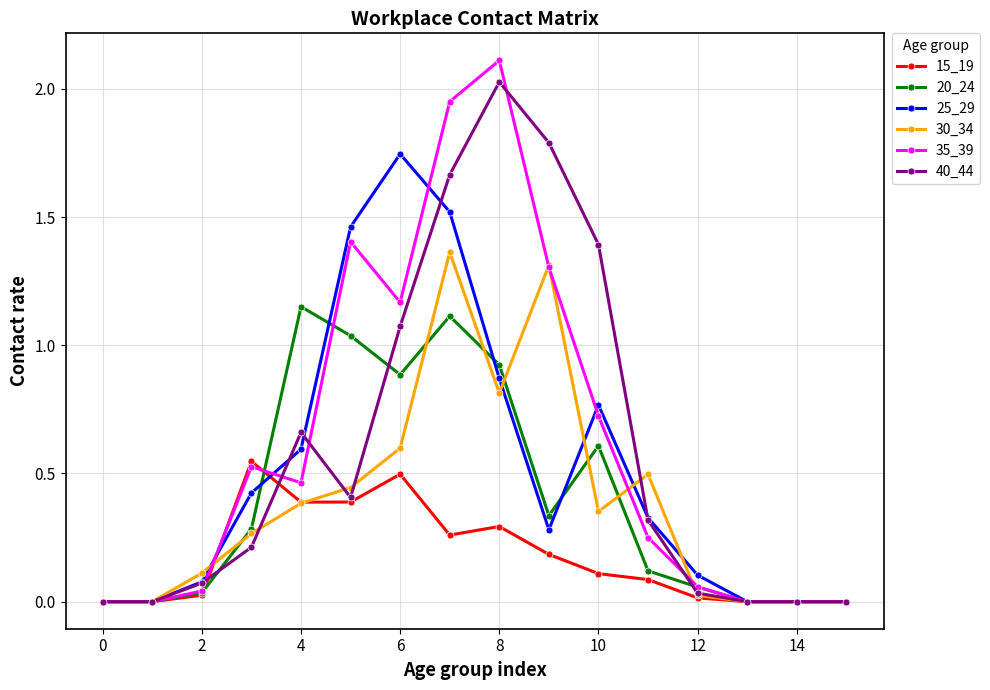

True or false: 40_44 has more than 0 interior local peaks.

True